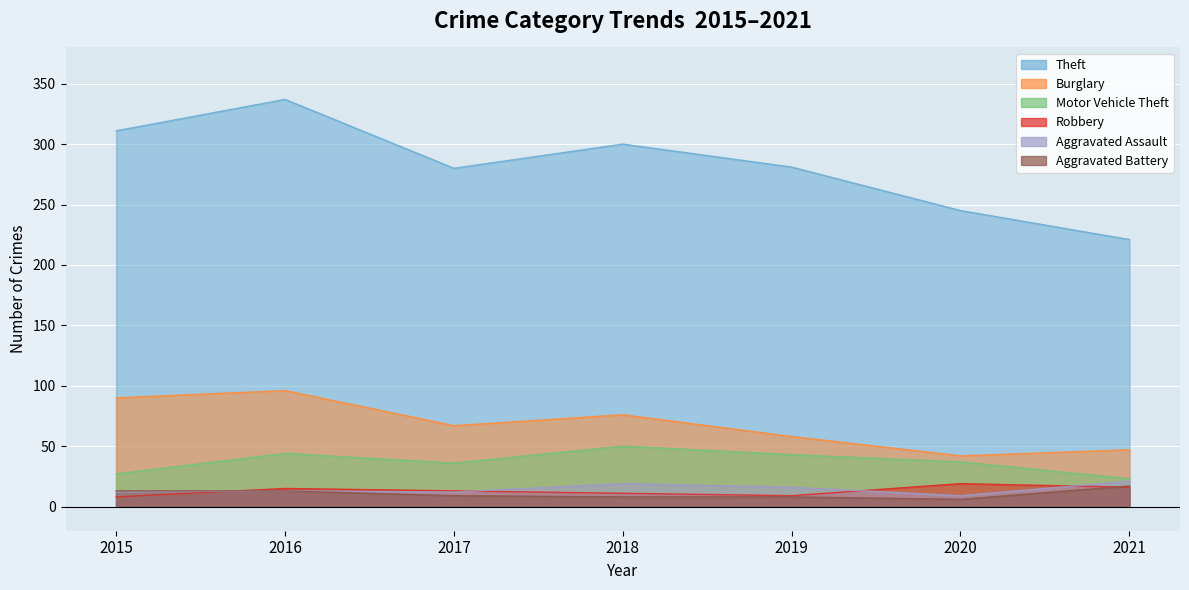

Reading left to right, list all the values displayed in this chart.

Theft: 2015=311	2016=337	2017=280	2018=300	2019=281	2020=245	2021=221
Burglary: 2015=90	2016=96	2017=67	2018=76	2019=58	2020=42	2021=47
Motor Vehicle Theft: 2015=27	2016=44	2017=36	2018=50	2019=43	2020=37	2021=23
Robbery: 2015=8	2016=15	2017=13	2018=11	2019=9	2020=19	2021=16
Aggravated Assault: 2015=12	2016=13	2017=12	2018=19	2019=16	2020=9	2021=21
Aggravated Battery: 2015=13	2016=13	2017=9	2018=8	2019=8	2020=6	2021=17